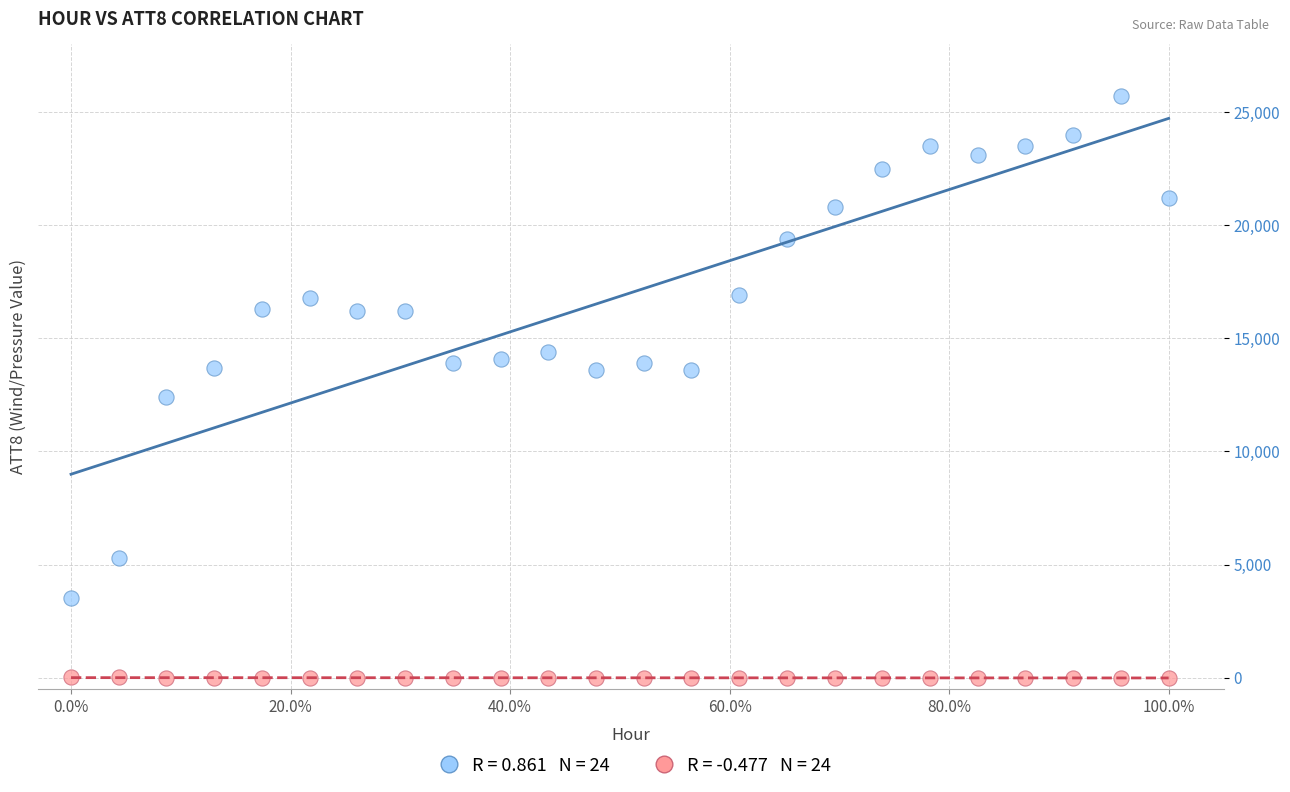

Across all data points, what is the range of Y values (max minus min)?

25710.0